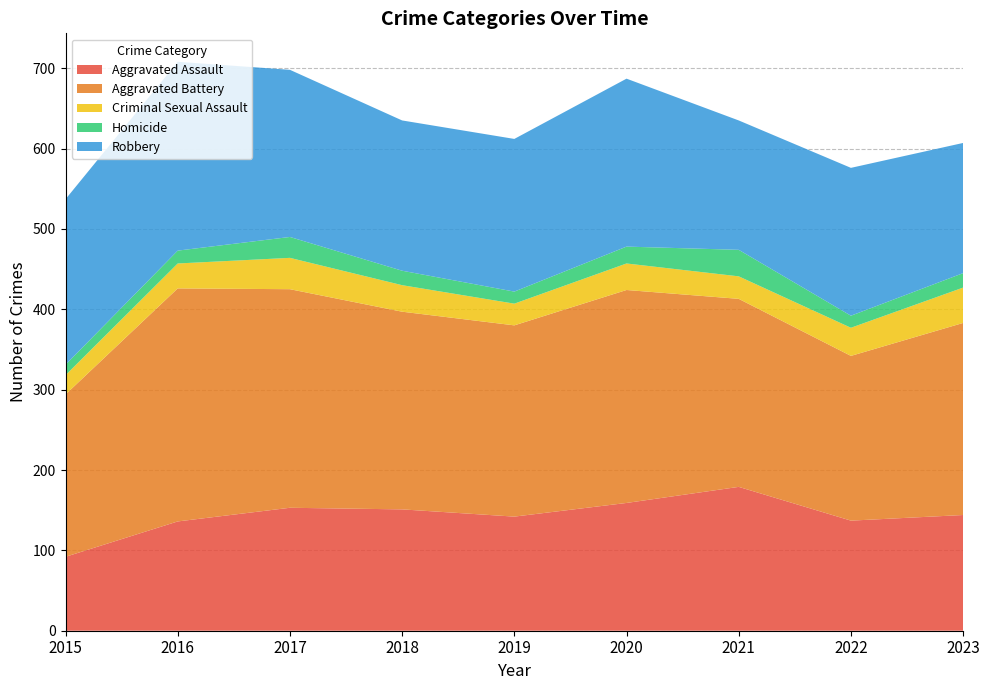

Reading right to left, what are all the values shown in this chart?

Aggravated Assault: 2023=144	2022=137	2021=179	2020=159	2019=142	2018=151	2017=153	2016=136	2015=92
Aggravated Battery: 2023=239	2022=205	2021=234	2020=265	2019=238	2018=246	2017=272	2016=290	2015=202
Criminal Sexual Assault: 2023=44	2022=35	2021=28	2020=33	2019=27	2018=33	2017=39	2016=31	2015=24
Homicide: 2023=18	2022=15	2021=33	2020=21	2019=15	2018=18	2017=26	2016=16	2015=13
Robbery: 2023=162	2022=184	2021=161	2020=209	2019=190	2018=187	2017=208	2016=235	2015=206